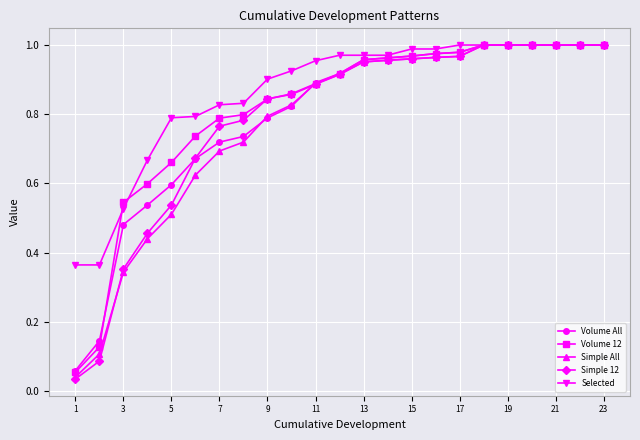

Which series has the largest total across all categories?

Selected